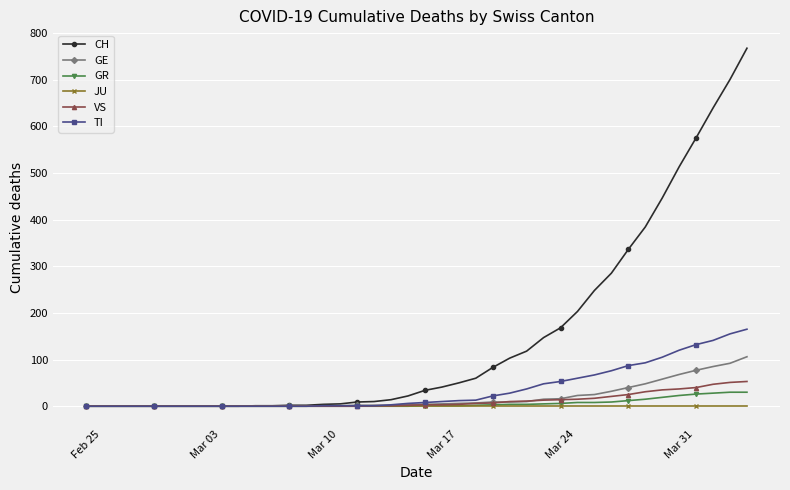

Does the chart have visible grid lines?

Yes